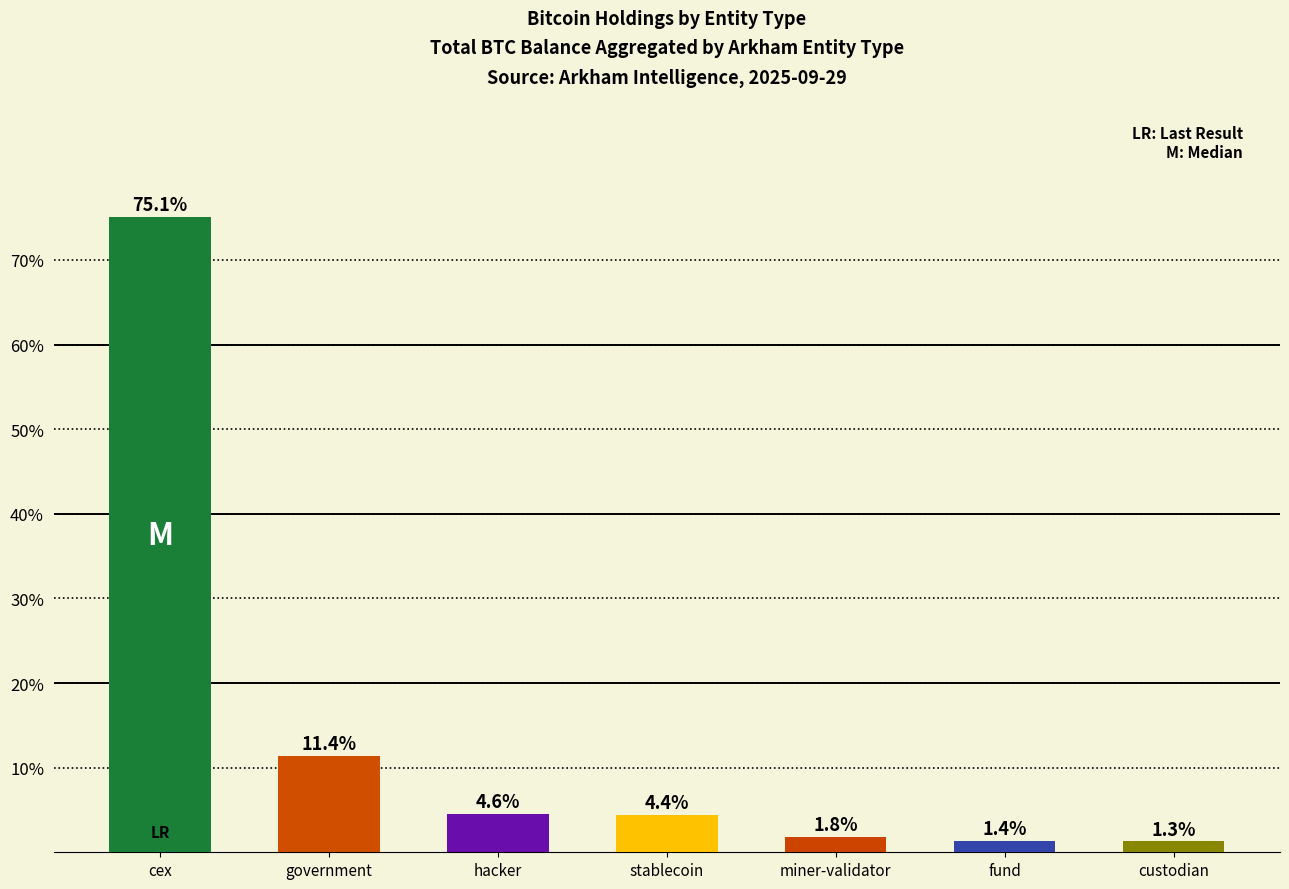

Reading right to left, transcribe all the data shown in this chart.

custodian=1.3	fund=1.4	miner-validator=1.8	stablecoin=4.4	hacker=4.6	government=11.4	cex=75.1